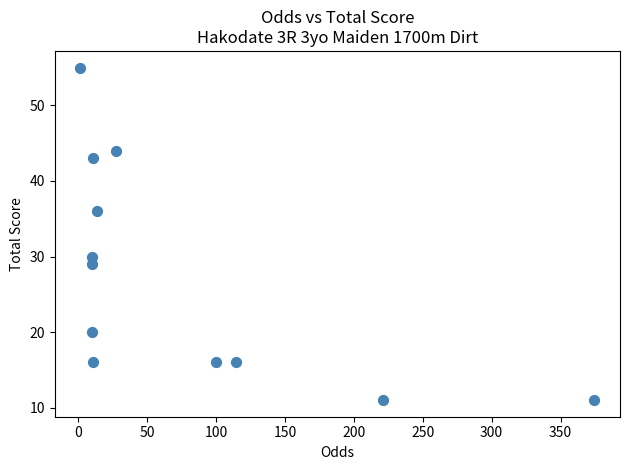

What is the average Y value?

27